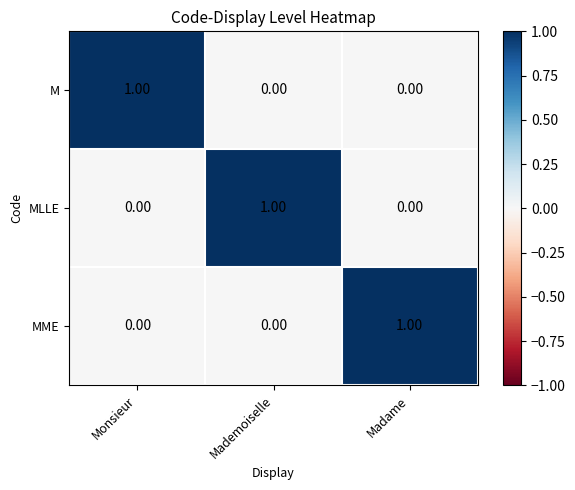

At how many categories does at least one series exceed 0?

3